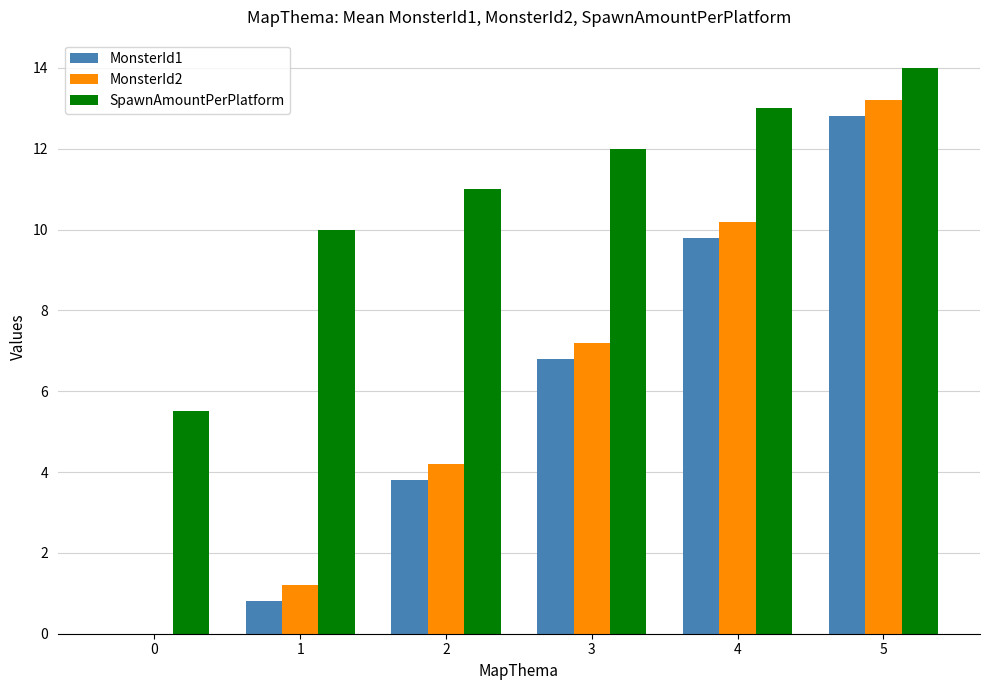

The value of MonsterId2 at 0 is 0.0. True or false?

True